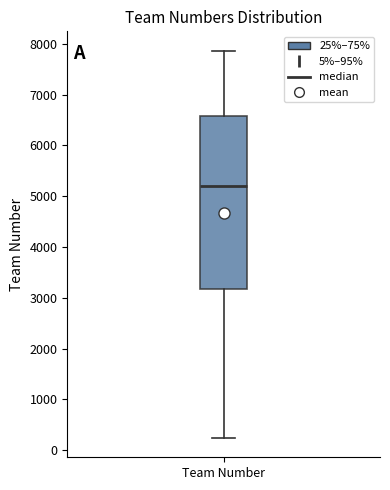

Transcribe this box plot: give where the median line is, the range the box spans, and where the two whiskers end, as read against the y-axis. The values are not printed on the chart, so give them approximately, as read against the axis.

median 5200, box 3200 to 6600, whiskers 200 to 7900